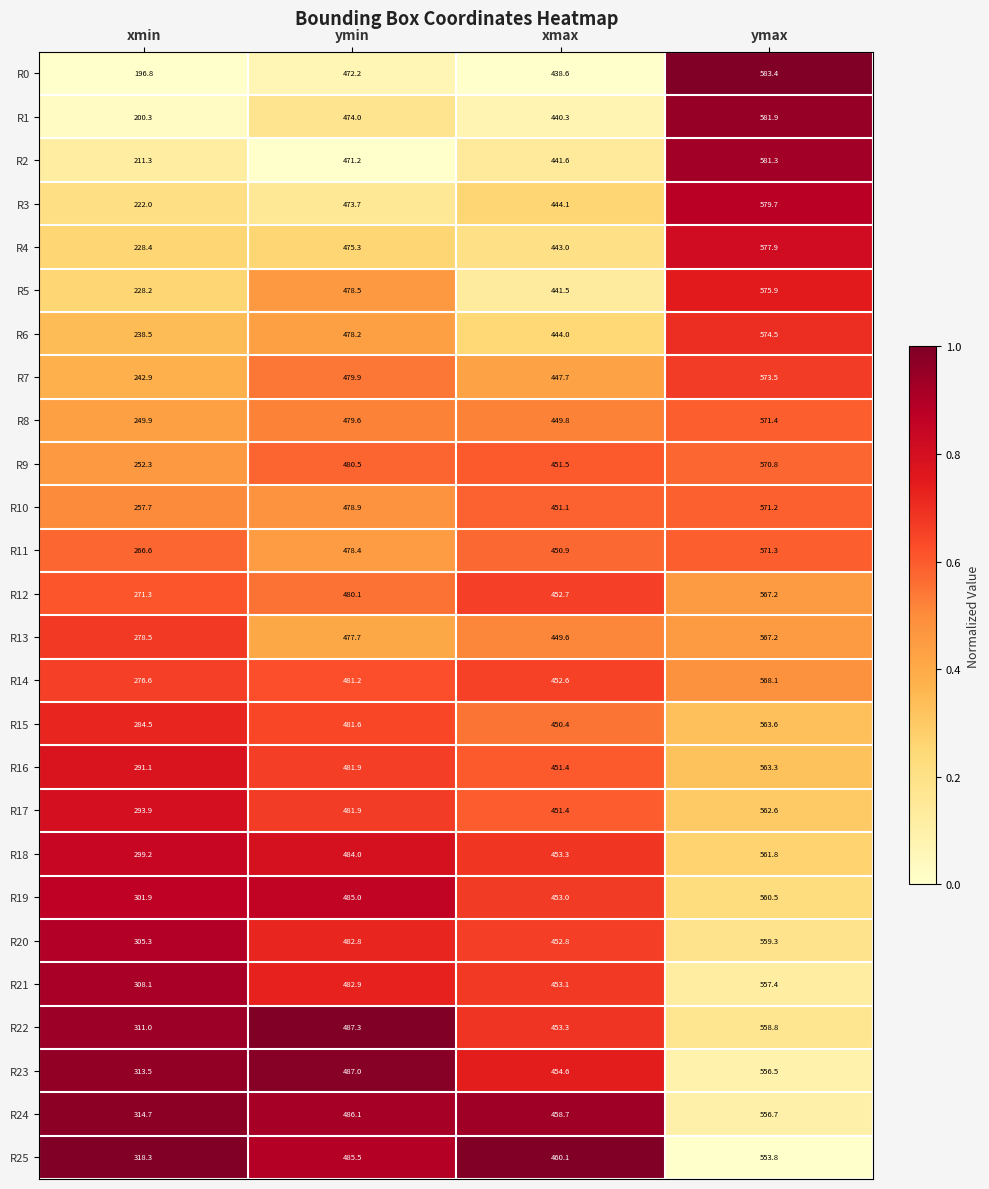

Is it true that R22 equals 558.8 at ymax?

True